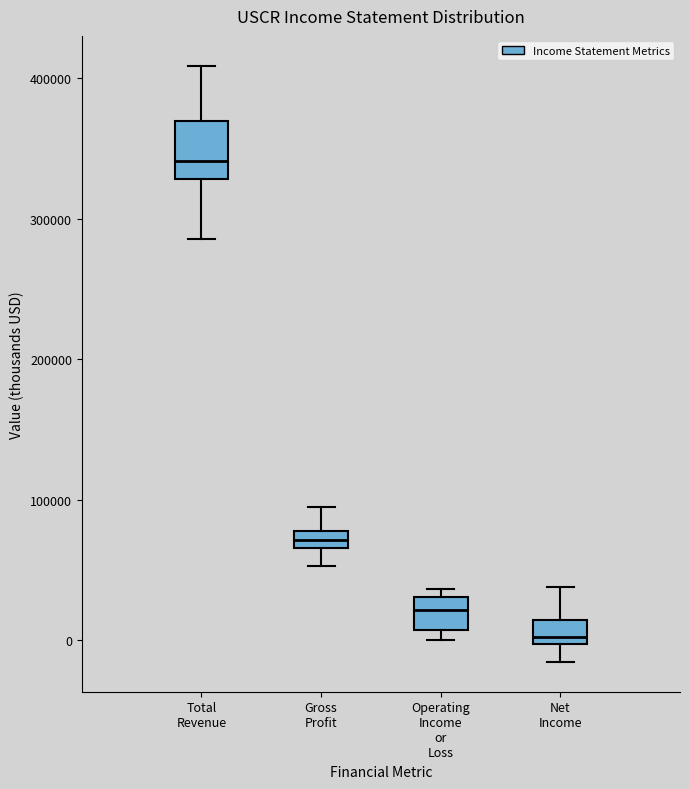

Where is the upper edge of the box for Operating Income or Loss on the y-axis? The values are not printed on the chart, so give them approximately, as read against the axis.

30000